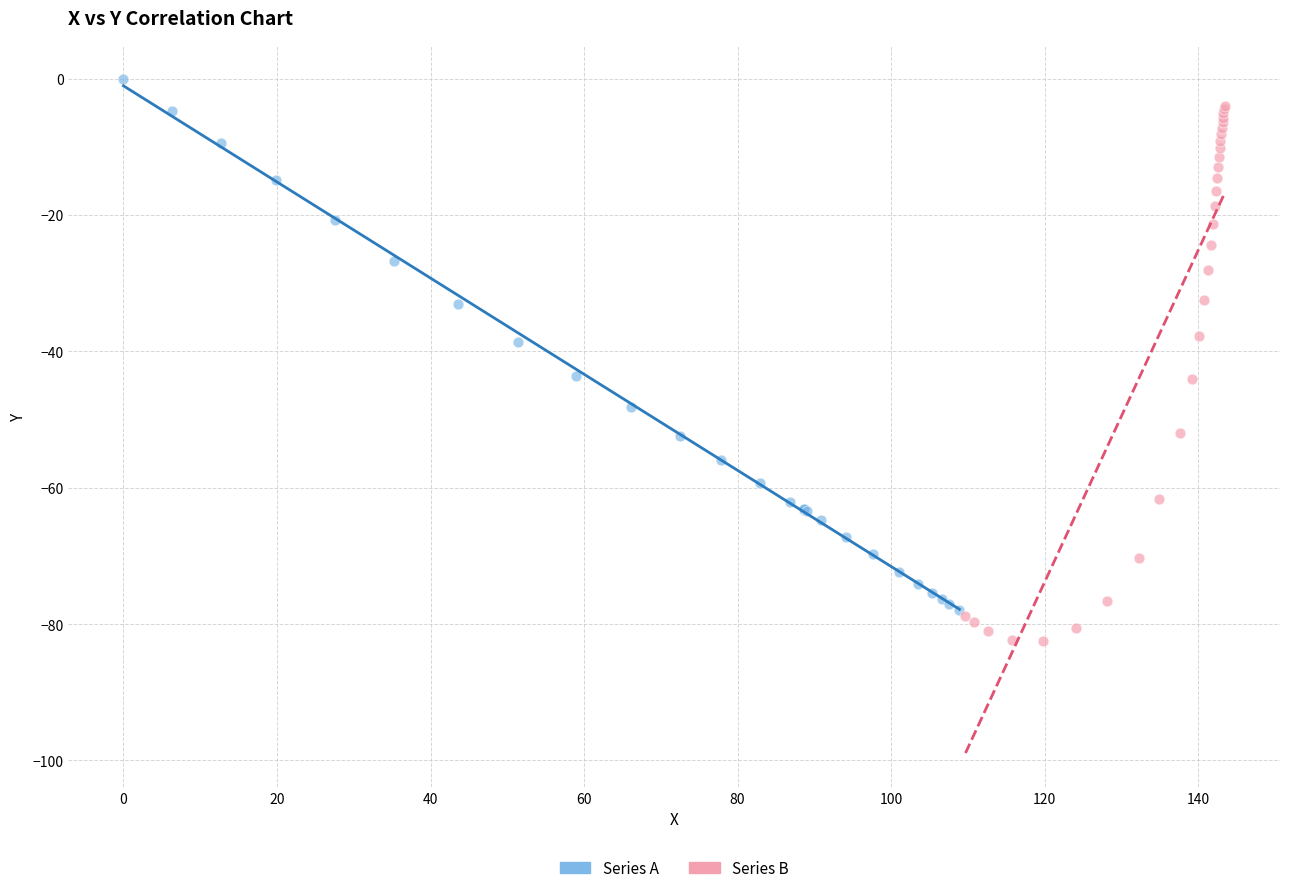

Which series contains the lowest Y value?

Series B